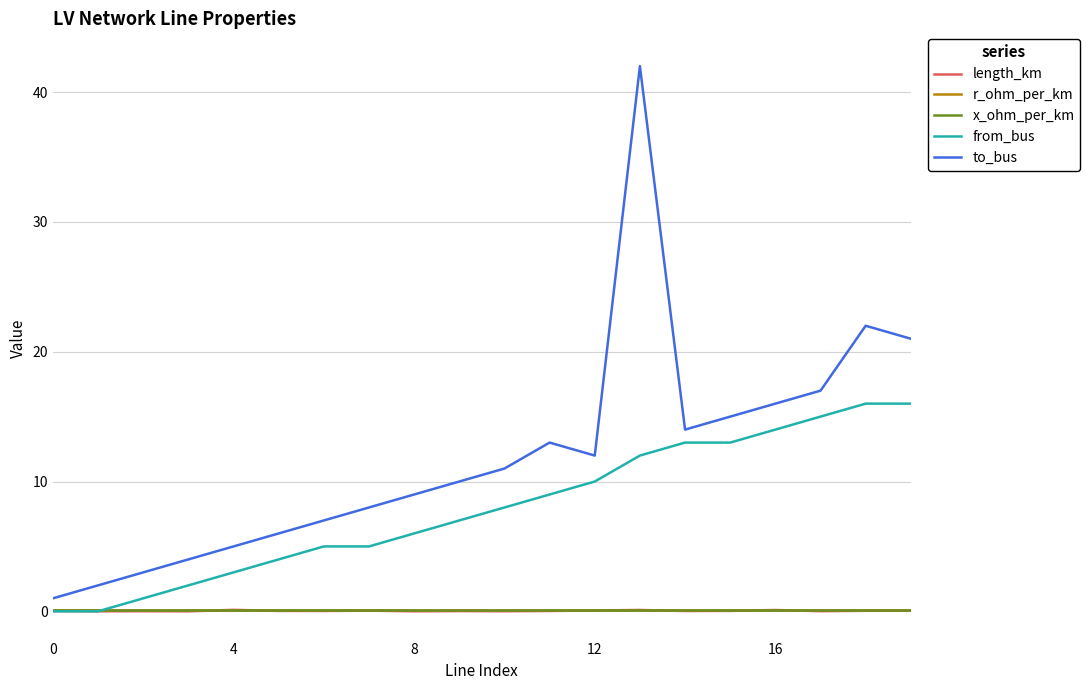

Which series has the largest range (max minus min)?

to_bus